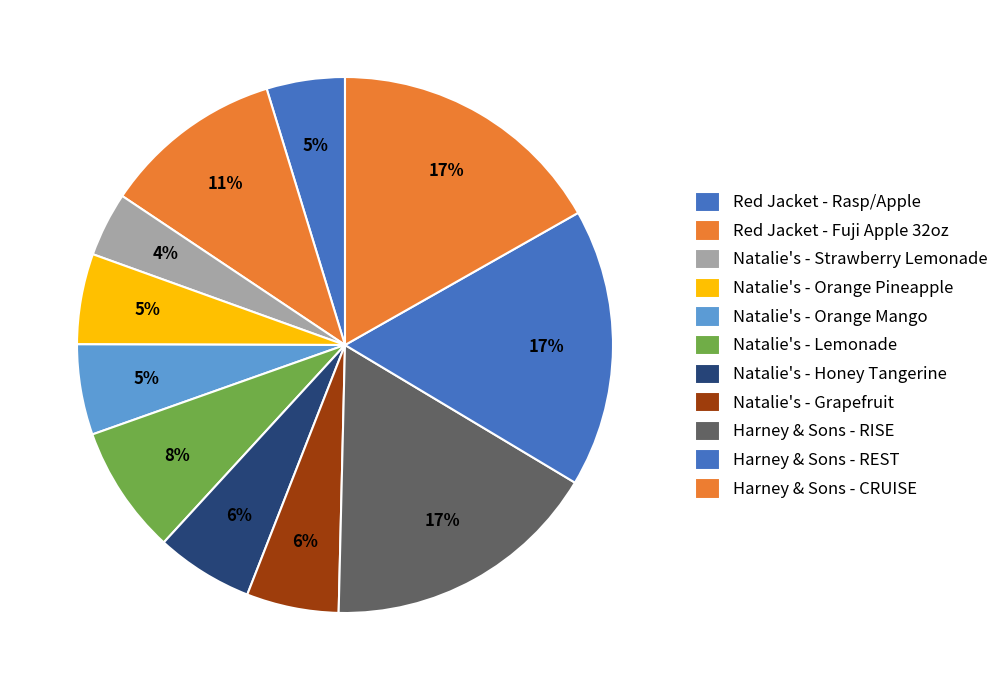

Count the number of slices in the pie.

11